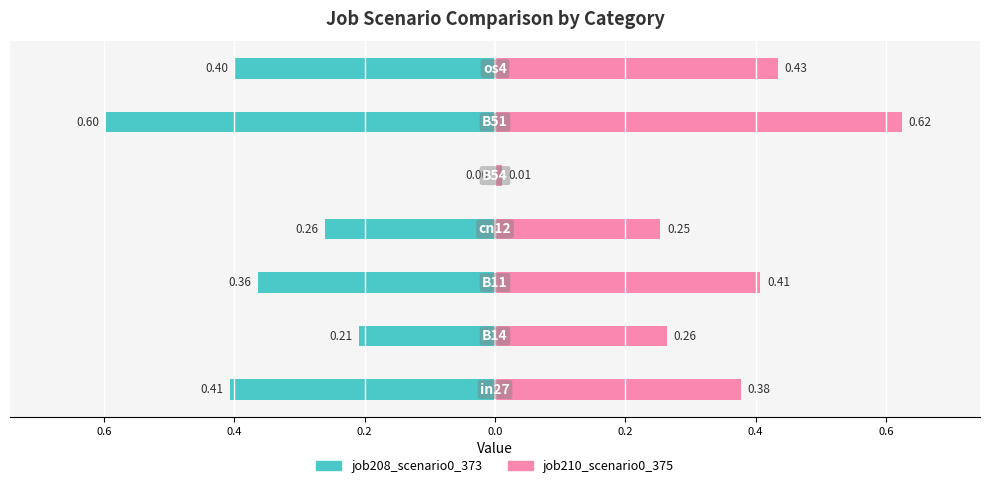

Which series has the largest range (max minus min)?

job210_scenario0_375